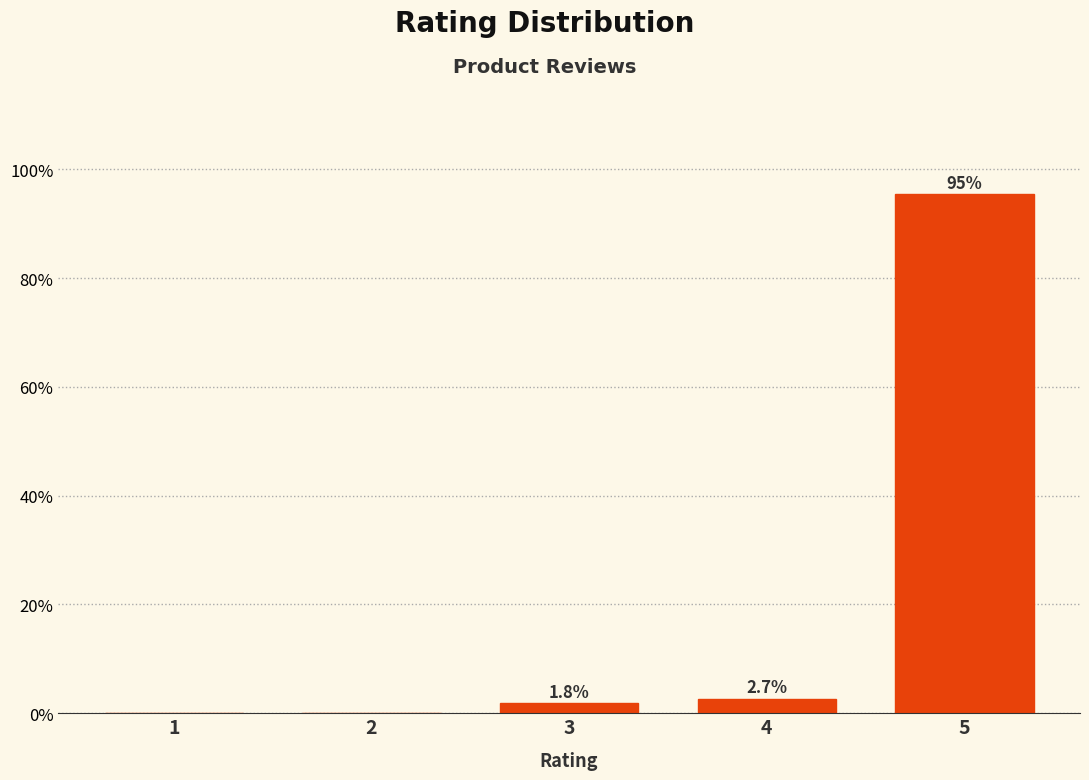

Reading left to right, extract all data points from this chart.

1=0.0	2=0.0	3=1.8	4=2.7	5=95.5